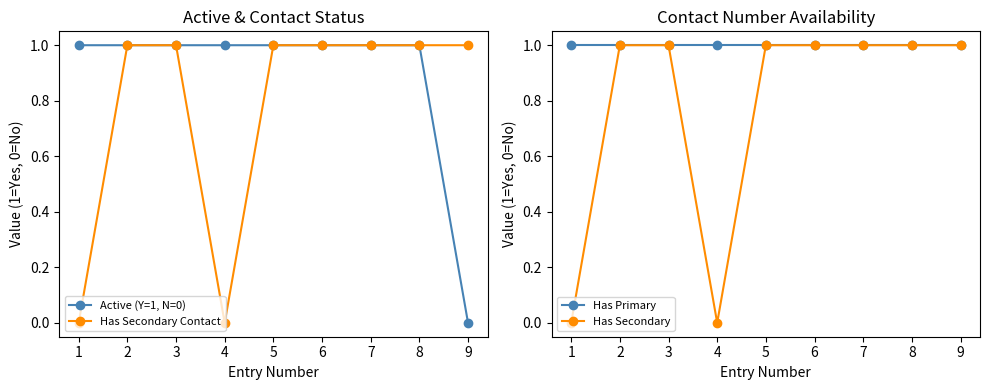

Count the Active (Y=1, N=0) values in the range 1 to 2.

8